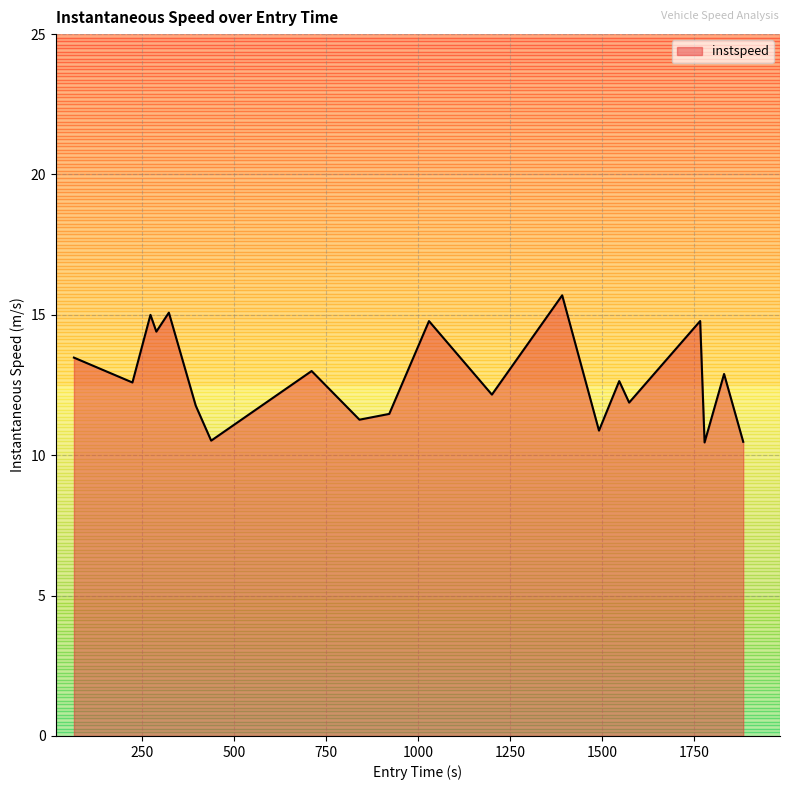

What is the difference between the maximum and minimum values?

5.2